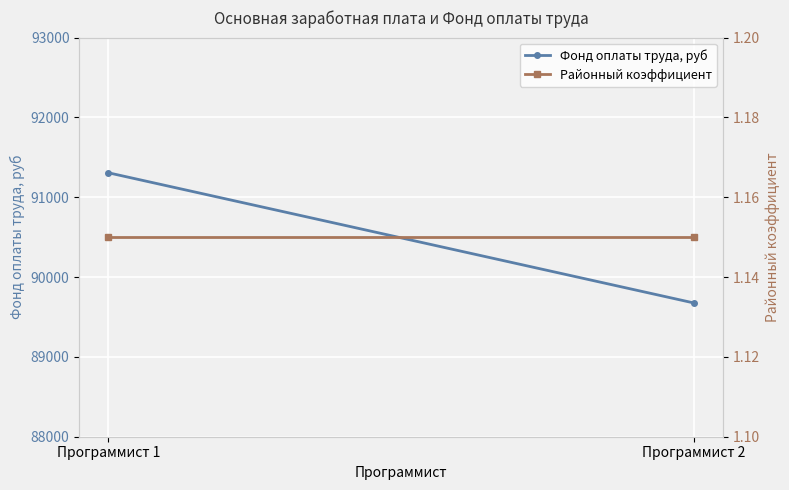

Which has a higher value, Программист 2 or Программист 1?

Программист 1